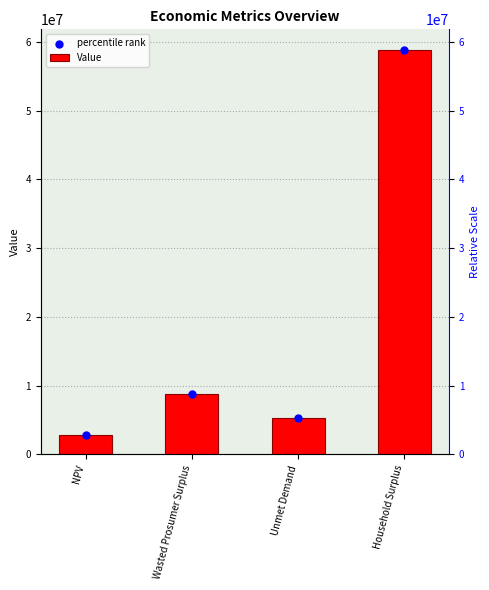

Which series has the largest total across all categories?

Value